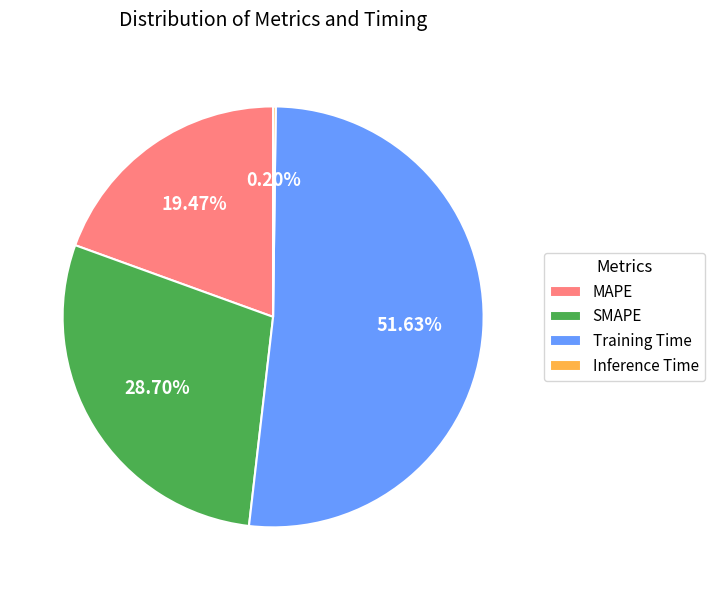

To the nearest percent, what is the difference between the Training Time and SMAPE slice percentages?

23%